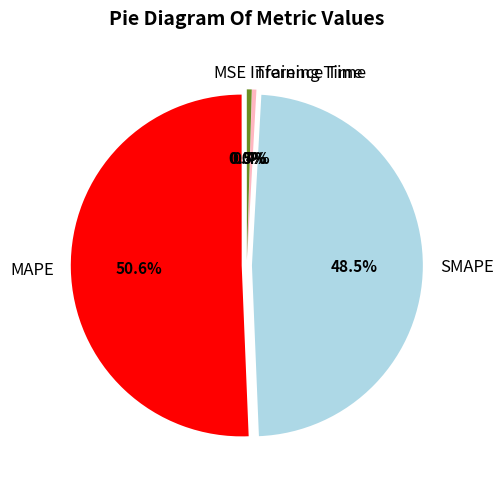

What portion of the pie excludes Inference Time?

99.5%